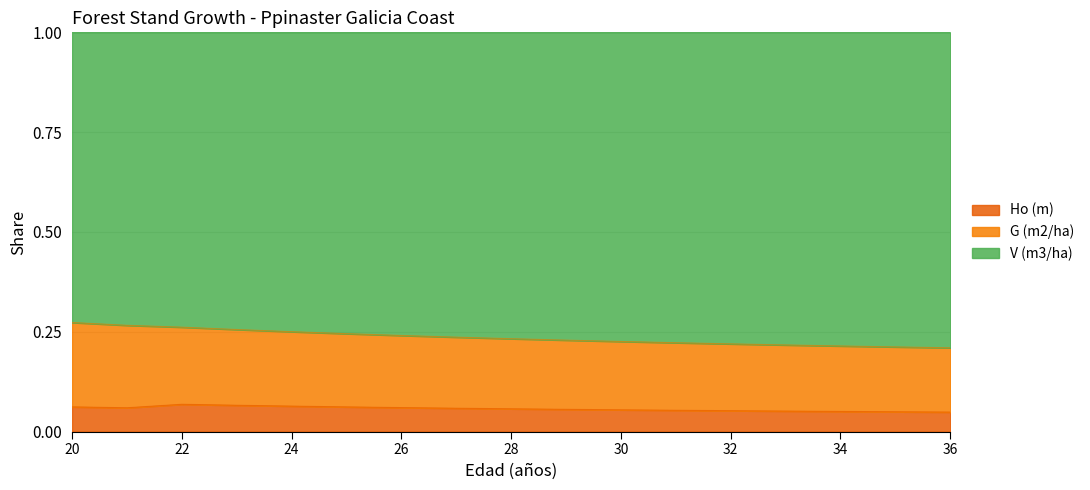

What are all the series names shown in the legend?

Ho (m), G (m2/ha), V (m3/ha)